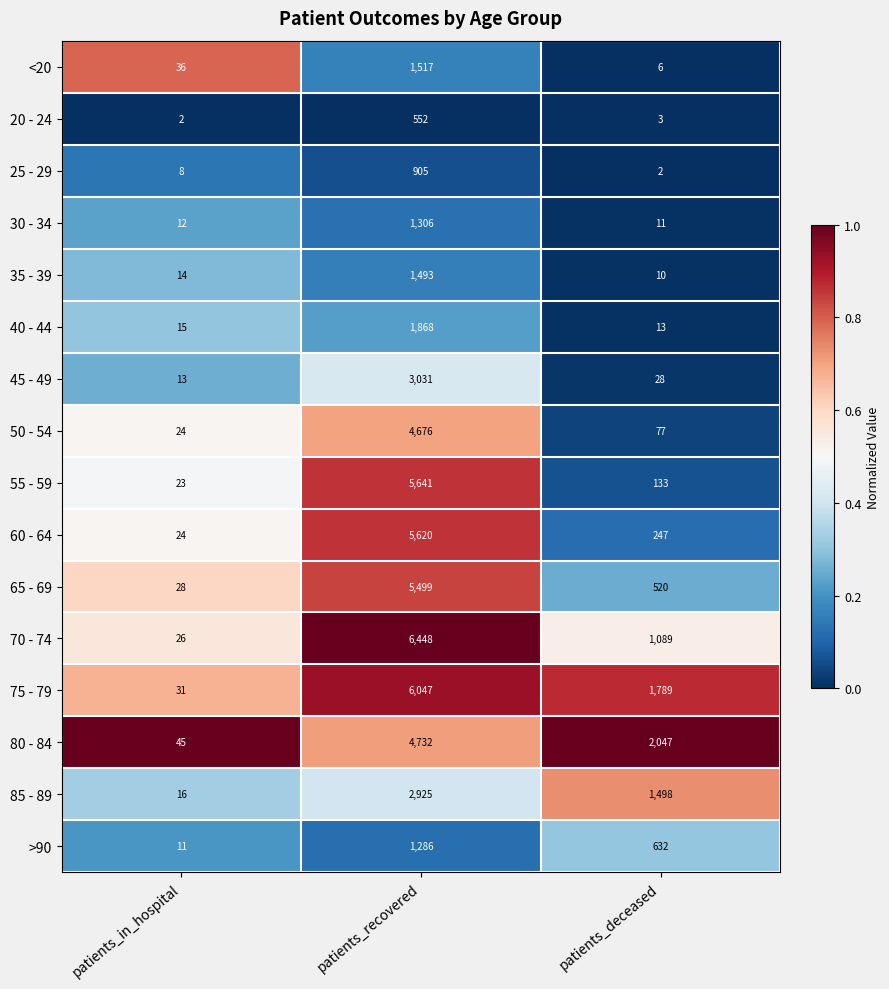

What is the sum of the 30 - 34 values at patients_deceased and patients_in_hospital?

23